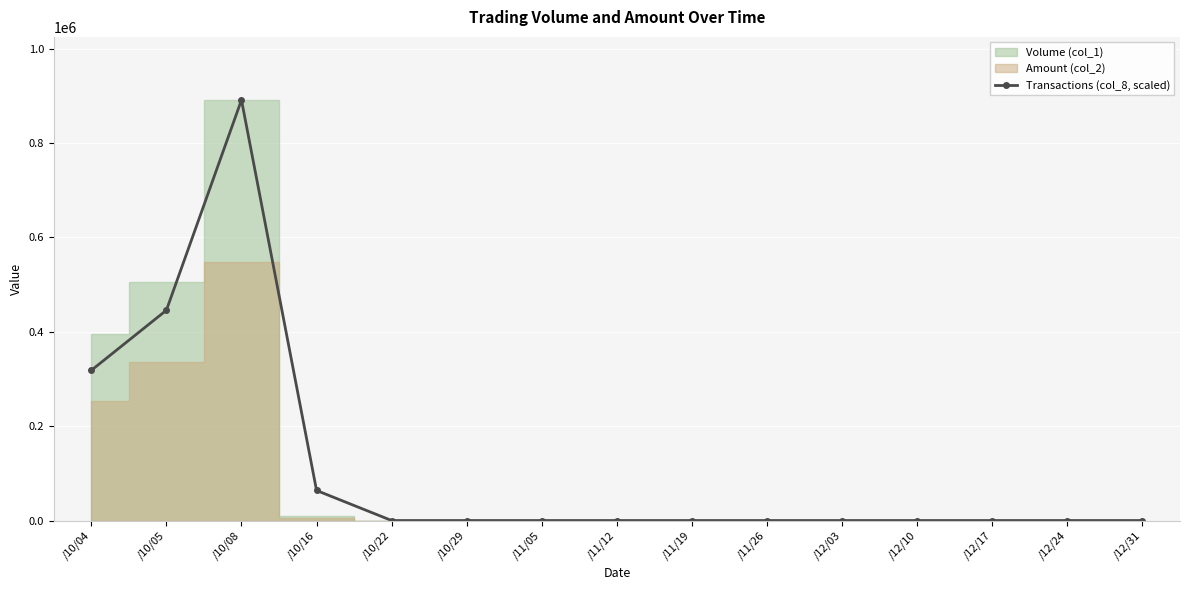

What is the sum of all values?

1718357.1